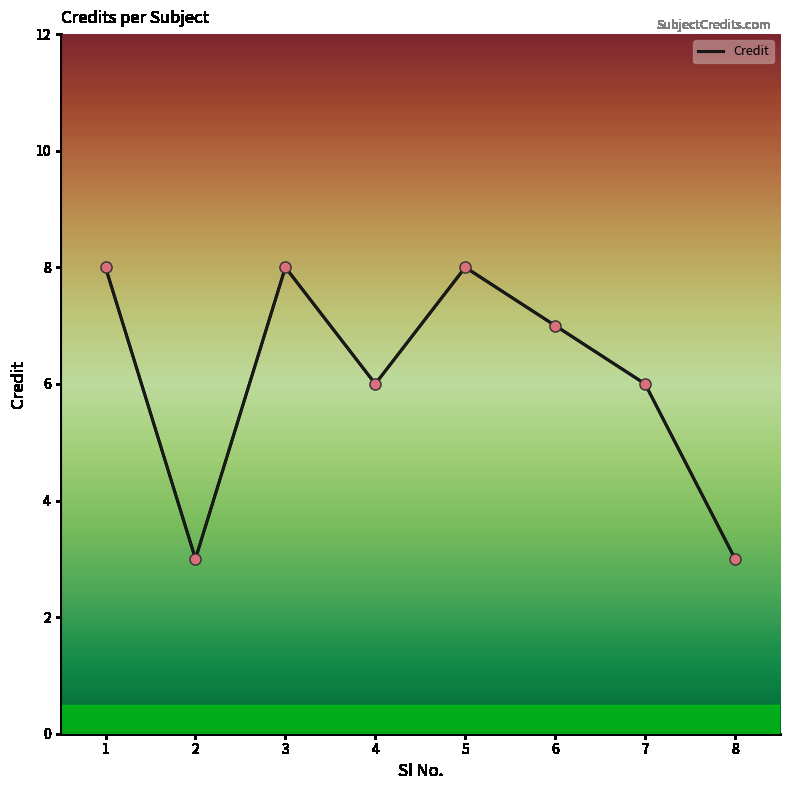

Between 1 and 8, which is larger?

1